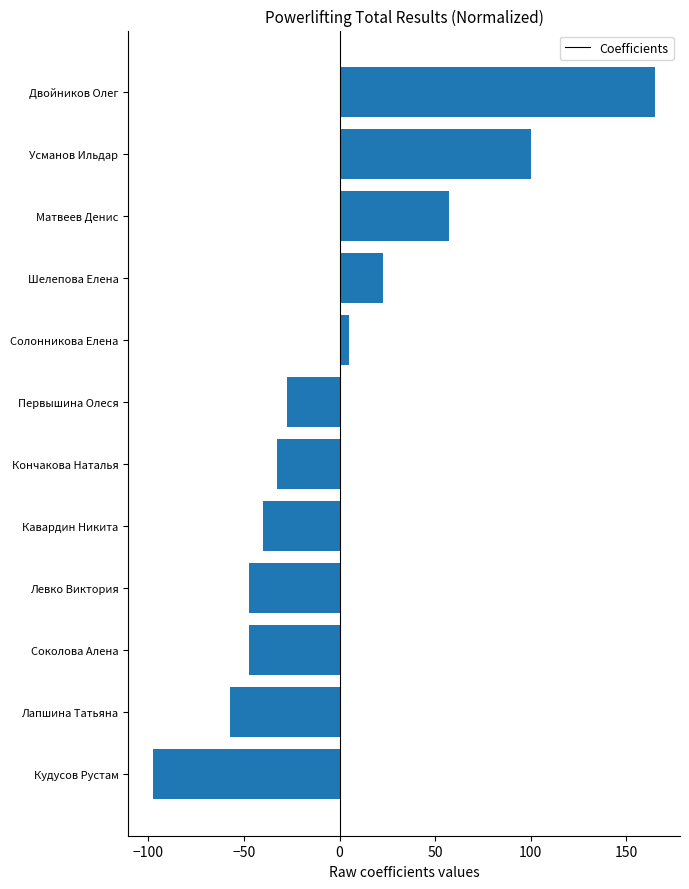

Where is the data nearest to the value 33?

Шелепова Елена